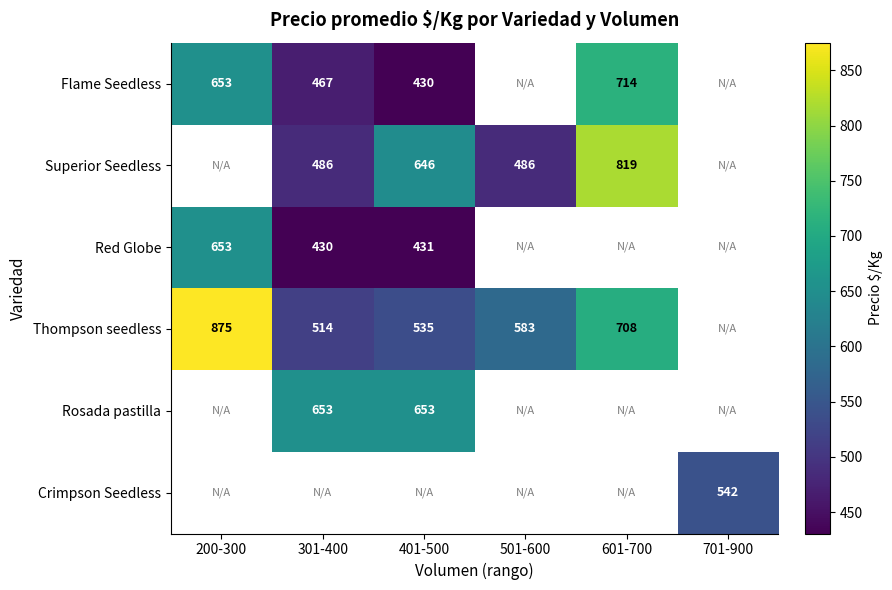

How many categories are shown in the chart?

6